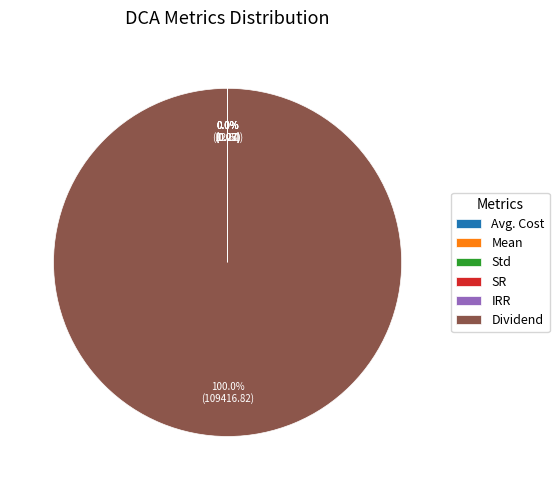

What is the largest slice in the pie chart?

Dividend